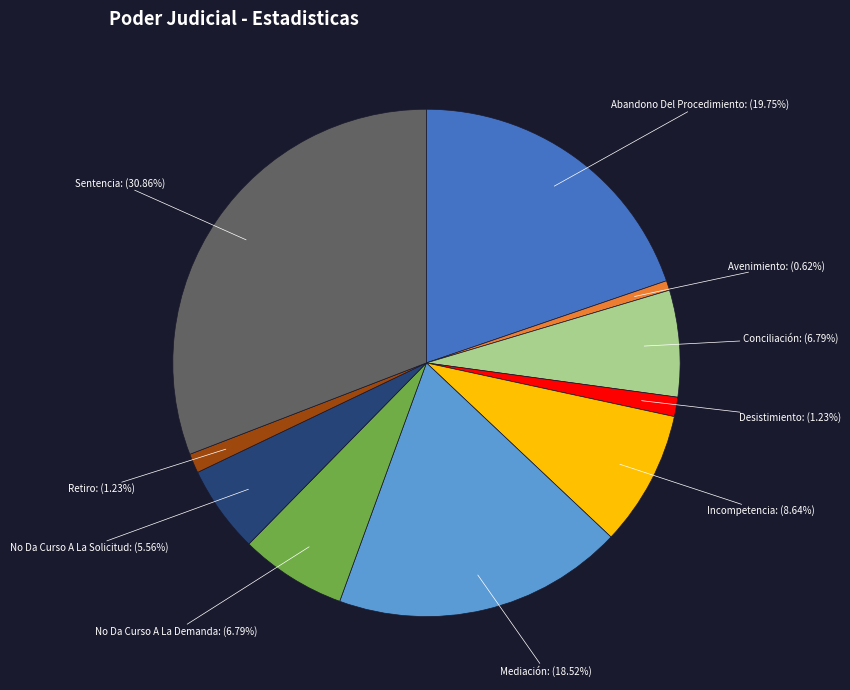

Is there any slice that represents more than half of the pie?

No